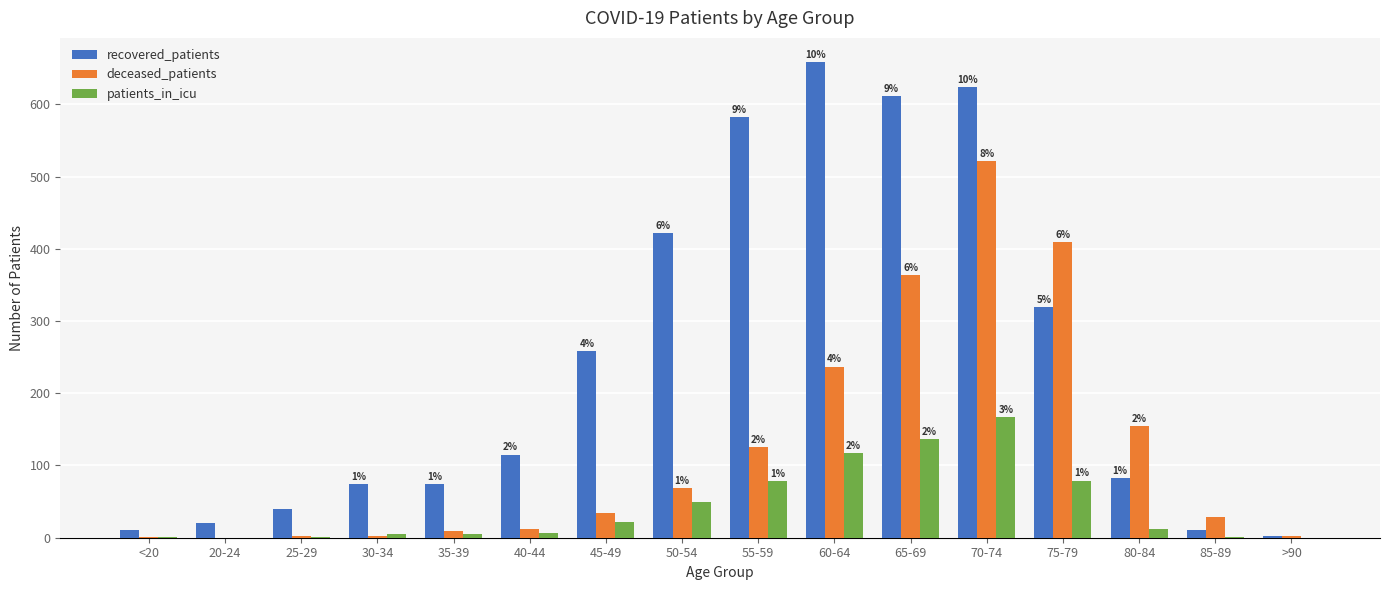

Is the value of patients_in_icu at 60-64 greater than the value of deceased_patients at 65-69?

No